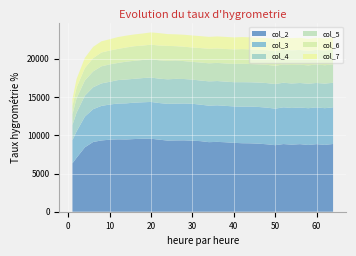

Reading left to right, list all the values displayed in this chart.

col_2: 1=6332.4	2=7061.8	4=8424.9	6=9123.5	8=9325.1	10=9424.6	12=9471.2	14=9455.9	16=9510.5	18=9551.2	20=9551.2	22=9425.5	24=9310.3	26=9331.0	28=9342.0	30=9294.1	32=9235.2	34=9102.2	36=9140.7	38=9088.6	40=9013.1	42=8964.7	44=8950.1	46=8905.2	48=8823.3	50=8706.0	52=8855.1	54=8777.0	56=8841.4	58=8734.3	60=8841.7	62=8744.3	64=8863.1
col_3: 1=3026.5	2=3451.4	4=4019.8	6=4292.1	8=4520.8	10=4599.2	12=4685.2	14=4724.1	16=4763.1	18=4770.5	20=4812.8	22=4795.7	24=4804.9	26=4811.8	28=4820.0	30=4829.6	32=4771.3	34=4771.7	36=4783.9	38=4762.4	40=4766.8	42=4786.5	44=4808.7	46=4801.3	48=4797.0	50=4781.5	52=4806.6	54=4799.8	56=4792.7	58=4810.4	60=4807.0	62=4803.7	64=4797.4
col_4: 1=1988.4	2=2453.1	4=2738.2	6=2868.9	8=2942.2	10=2974.0	12=3067.8	14=3121.2	16=3118.6	18=3166.0	20=3194.4	22=3185.6	24=3211.9	26=3240.8	28=3201.2	30=3160.9	32=3156.7	34=3183.9	36=3176.5	38=3172.8	40=3169.5	42=3198.6	44=3178.9	46=3193.3	48=3210.8	50=3220.0	52=3217.2	54=3205.0	56=3210.4	58=3203.9	60=3198.2	62=3214.6	64=3210.9
col_5: 1=1402.9	2=1883.0	4=1987.0	6=2076.1	8=2235.7	10=2282.0	12=2242.5	14=2329.8	16=2358.4	18=2366.0	20=2393.6	22=2401.2	24=2408.0	26=2408.5	28=2342.2	30=2321.2	32=2355.7	34=2359.9	36=2371.4	38=2374.9	40=2389.7	42=2412.3	44=2384.2	46=2381.5	48=2390.2	50=2377.8	52=2396.5	54=2415.6	56=2397.4	58=2395.6	60=2417.3	62=2406.0	64=2409.3
col_6: 1=1077.6	2=1384.4	4=1624.0	6=1728.7	8=1808.4	10=1804.6	12=1832.7	14=1859.0	16=1905.9	18=1884.4	20=1907.3	22=1928.5	24=1962.8	26=1865.9	28=1878.8	30=1879.5	32=1887.7	34=1898.3	36=1883.5	38=1892.9	40=1894.4	42=1914.2	44=1913.7	46=1901.3	48=1909.1	50=1916.0	52=1918.1	54=1921.3	56=1923.0	58=1886.0	60=1918.8	62=1909.7	64=1923.5
col_7: 1=895.7	2=1137.4	4=1339.9	6=1478.7	8=1463.0	10=1481.1	12=1552.5	14=1548.3	16=1543.8	18=1581.3	20=1602.3	22=1630.1	24=1544.1	26=1551.0	28=1570.7	30=1572.5	32=1563.9	34=1559.8	36=1579.3	38=1581.1	40=1575.7	42=1577.0	44=1582.2	46=1569.0	48=1587.0	50=1593.0	52=1584.1	54=1595.1	56=1593.3	58=1582.1	60=1573.3	62=1588.1	64=1585.9